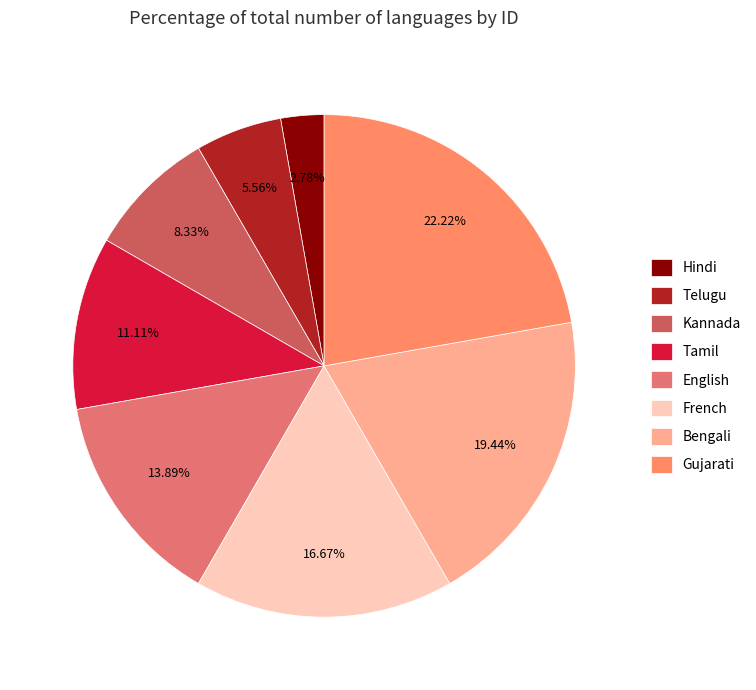

Which has a higher value, Bengali or French?

Bengali